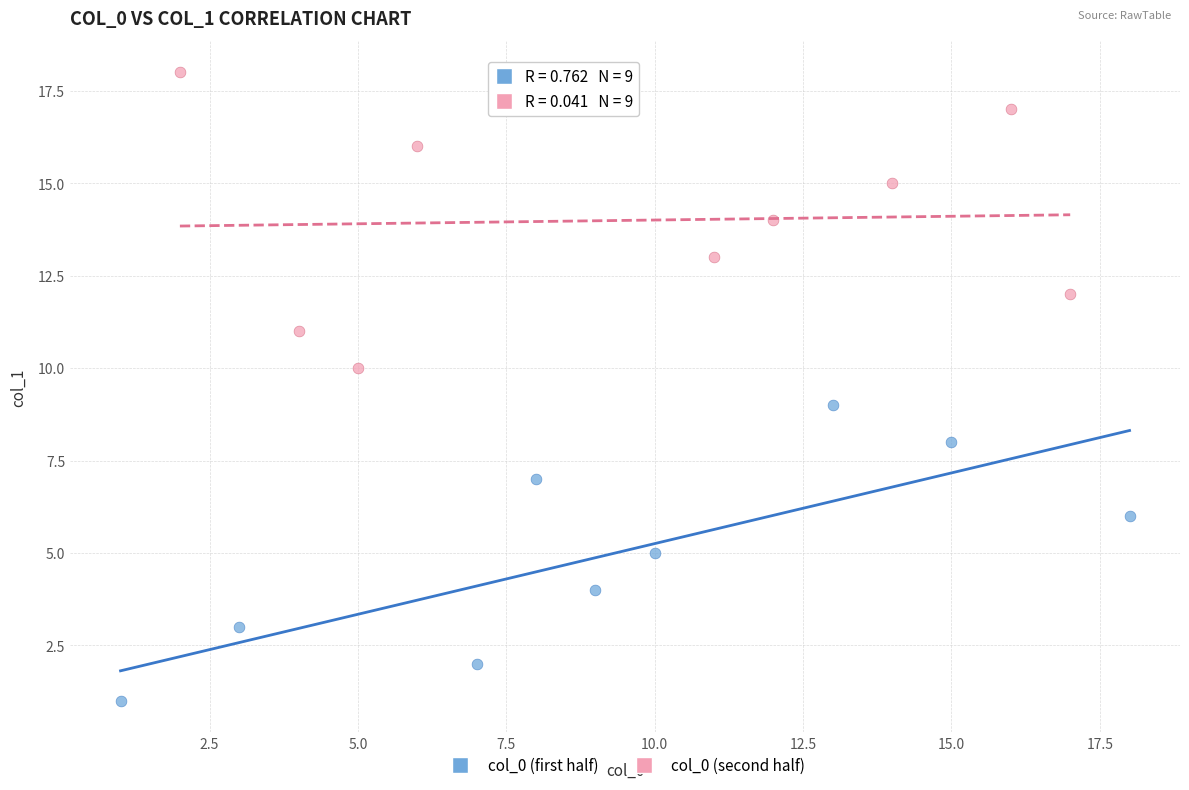

Which series contains the lowest Y value?

col_0 (first half)